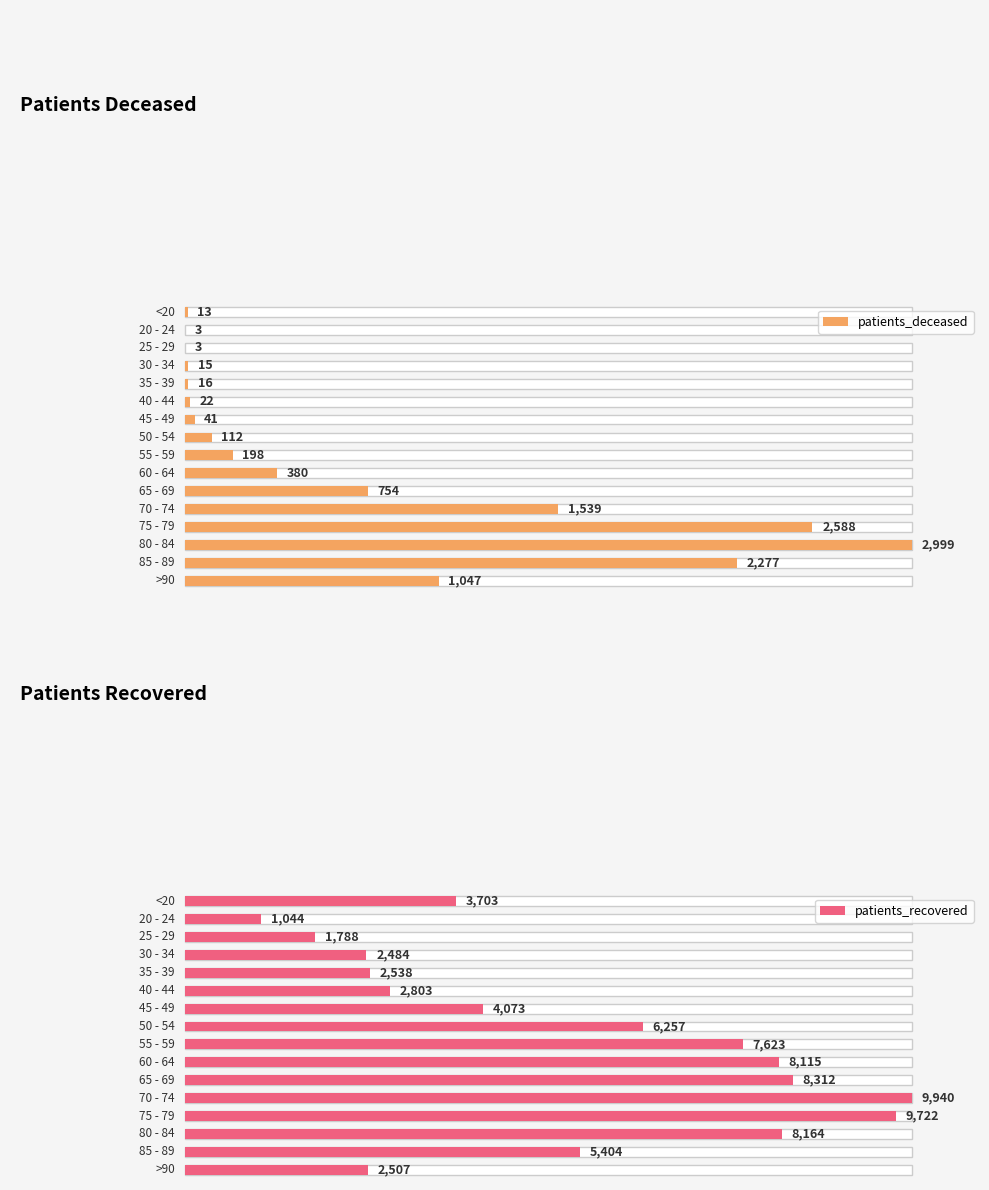

Which category has the highest value across all series?

70 - 74